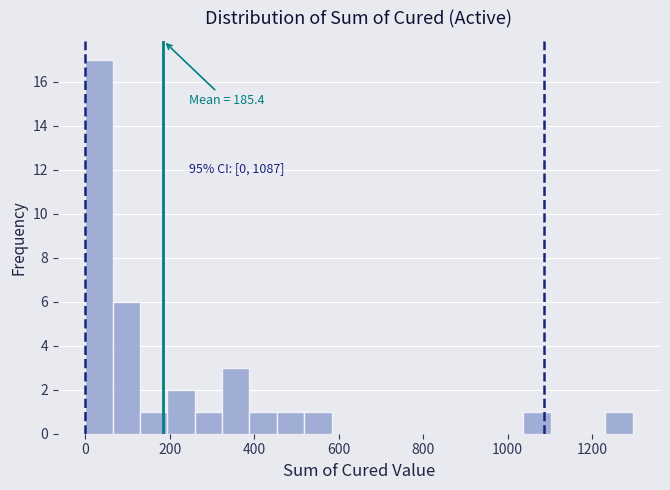

Read against the x-axis, roughly where is the centre of the tallest bar?

40